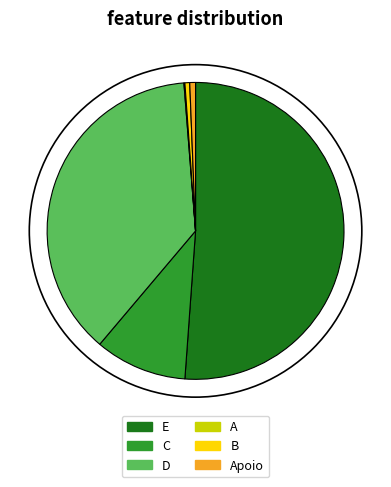

Combined, do E and B account for over 50%?

Yes